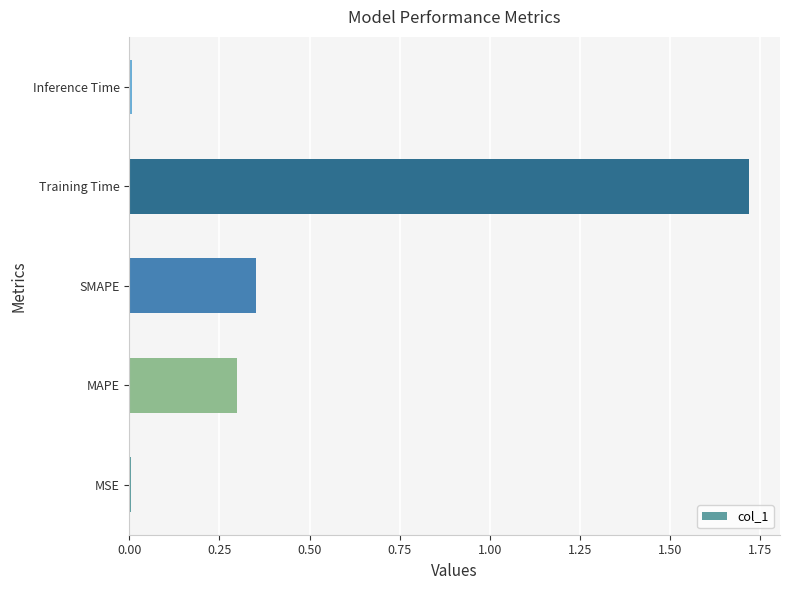

What is the sum of all values?

2.4